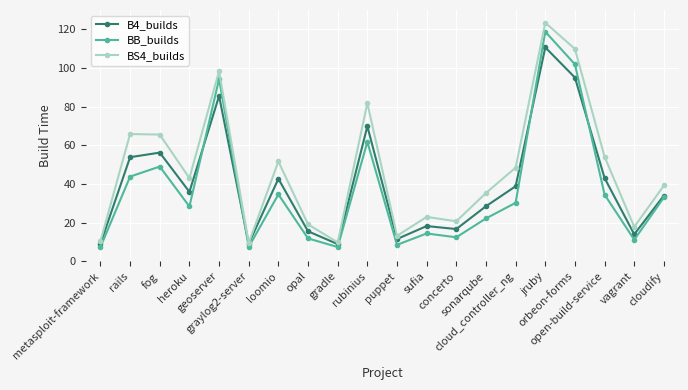

Which series has the largest total across all categories?

BS4_builds